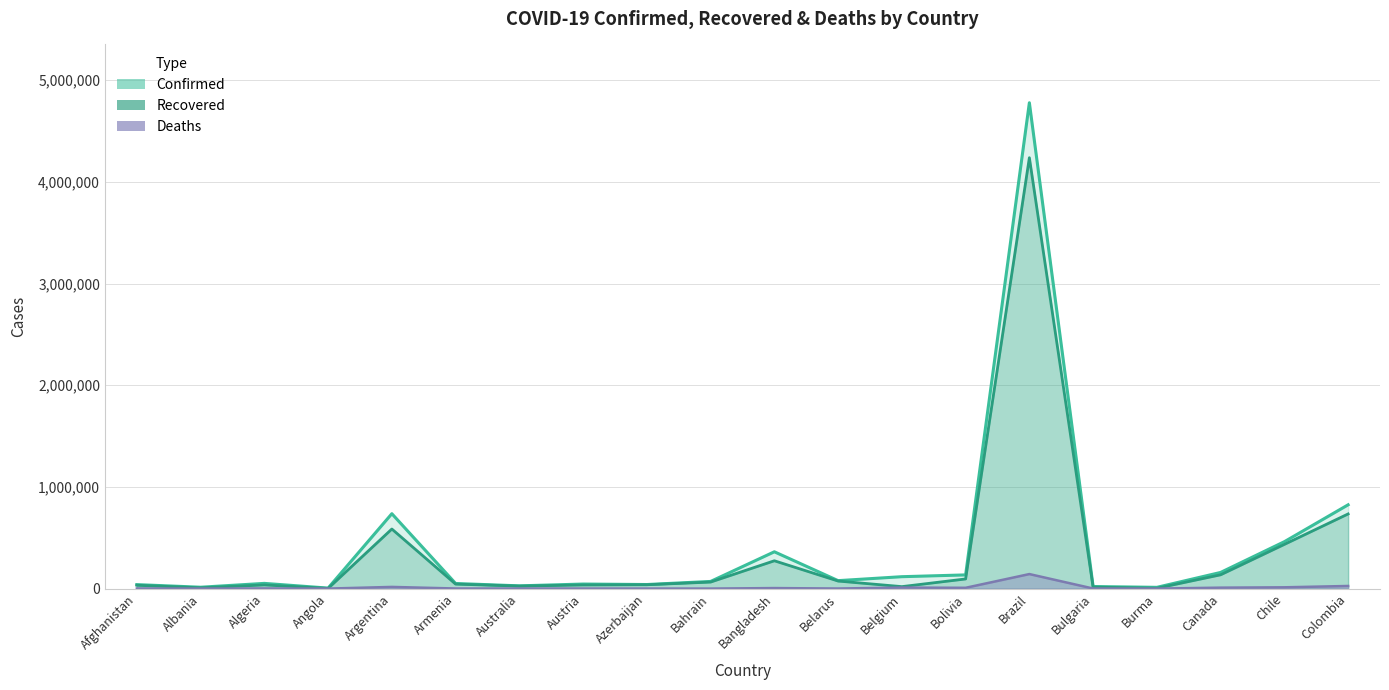

Reading right to left, list all the values displayed in this chart.

Confirmed: 824042	461300	158991	12425	20547	4777522	134641	117115	78260	362043	70422	40119	44813	27078	50359	736609	4905	51368	13518	39268
Recovered: 734154	434794	135765	3391	14489	4237152	94895	19386	74320	273698	64267	37827	35644	24752	44001	585857	1833	36063	7732	32789
Deaths: 25828	12725	9340	284	813	142921	7931	10001	828	5219	248	590	799	886	959	16519	179	1726	384	1458